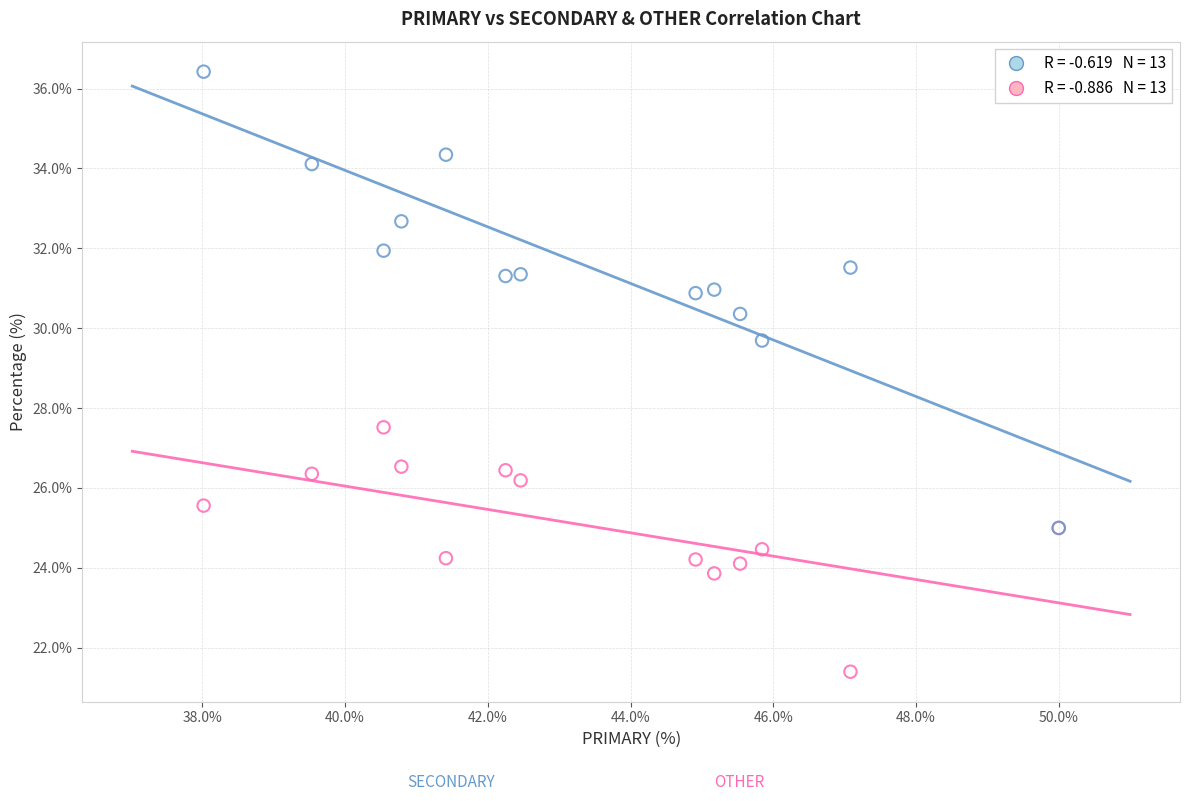

Across all series, what Y value is closest to 28?

27.5